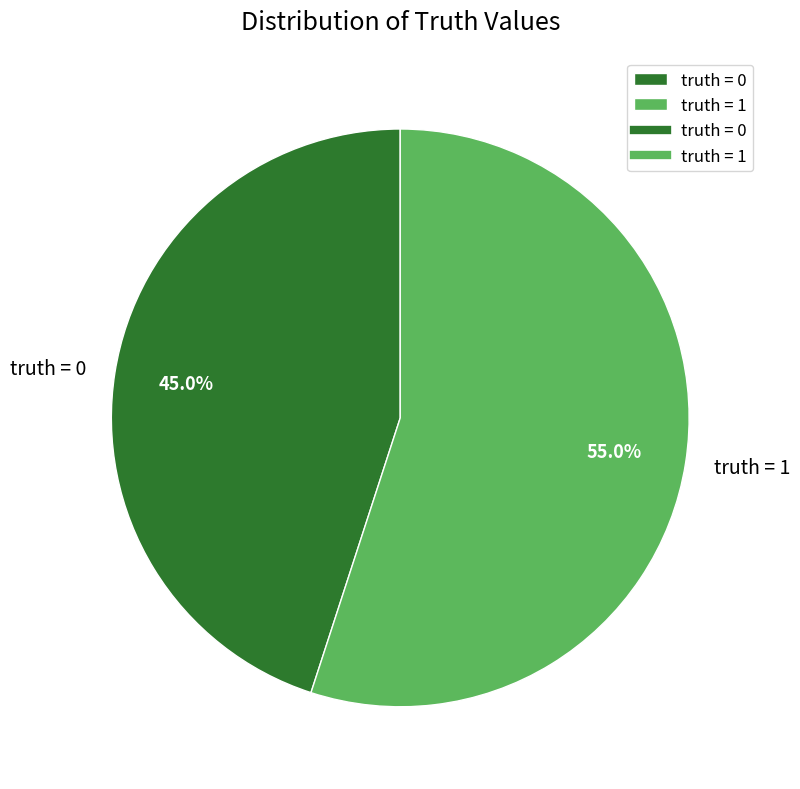

Rank the categories by value from highest to lowest.

truth = 1, truth = 0